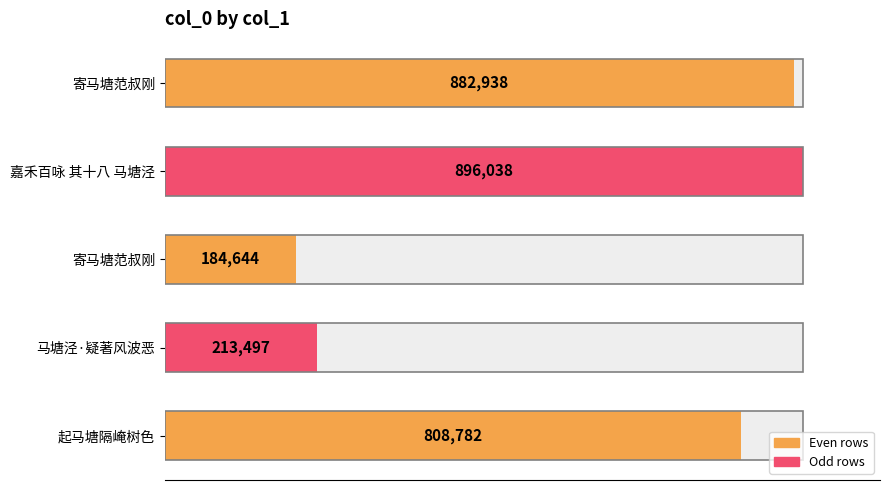

What is the minimum value shown in the chart?

184644